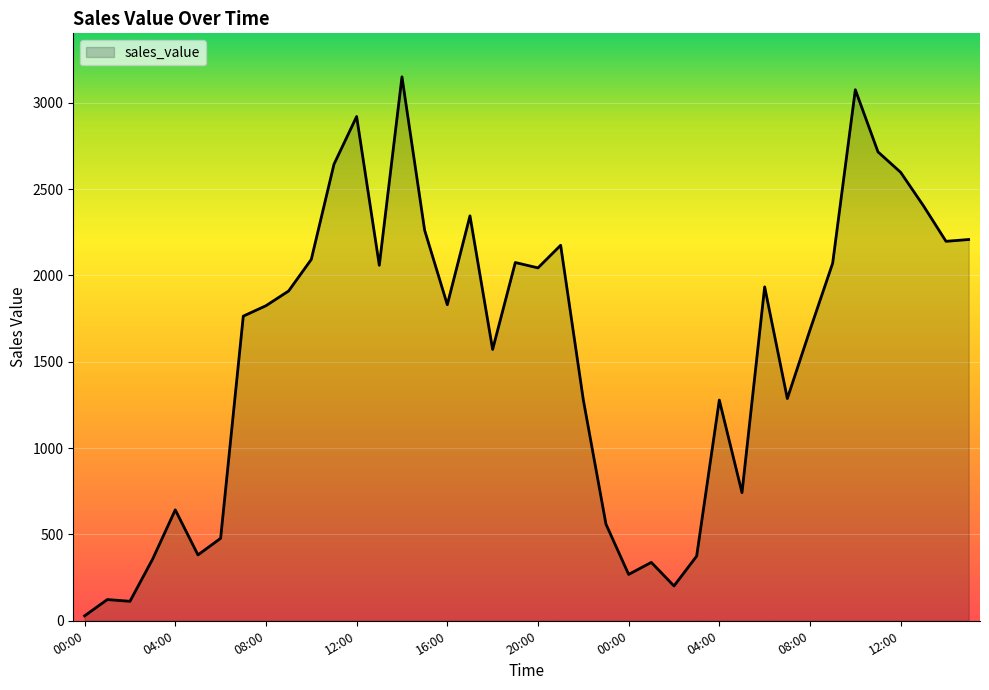

How many values exceed 1830?

20